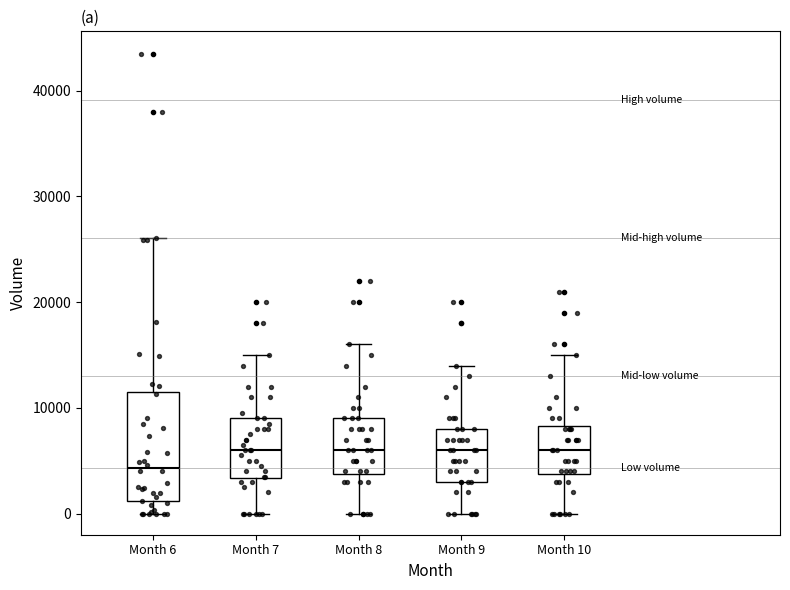

Comparing the boxes themselves (not the whiskers), which one is the tallest?

Month 6